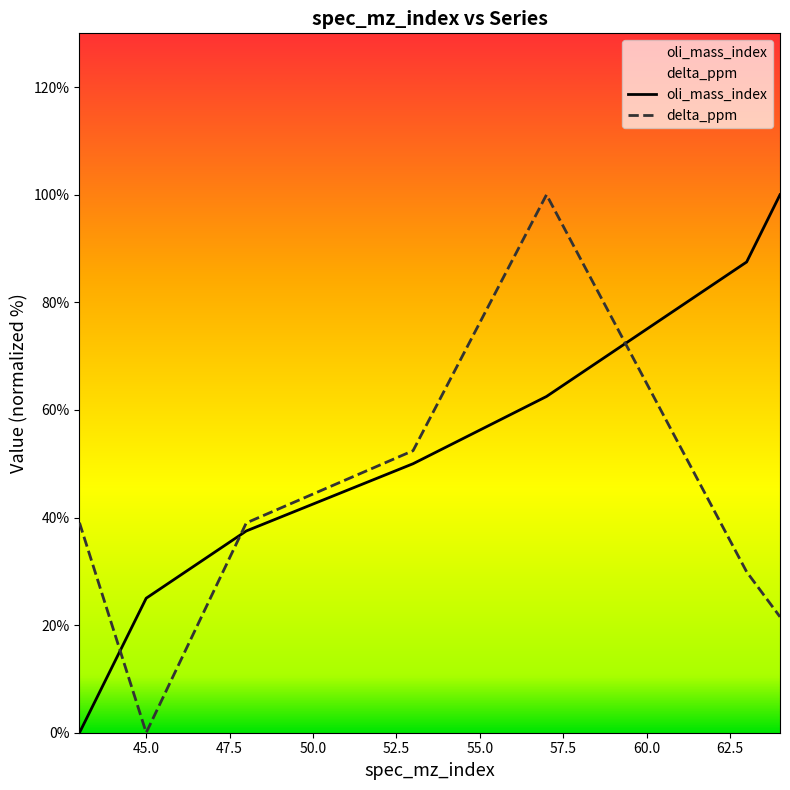

At which label does oli_mass_index reach its peak?

64